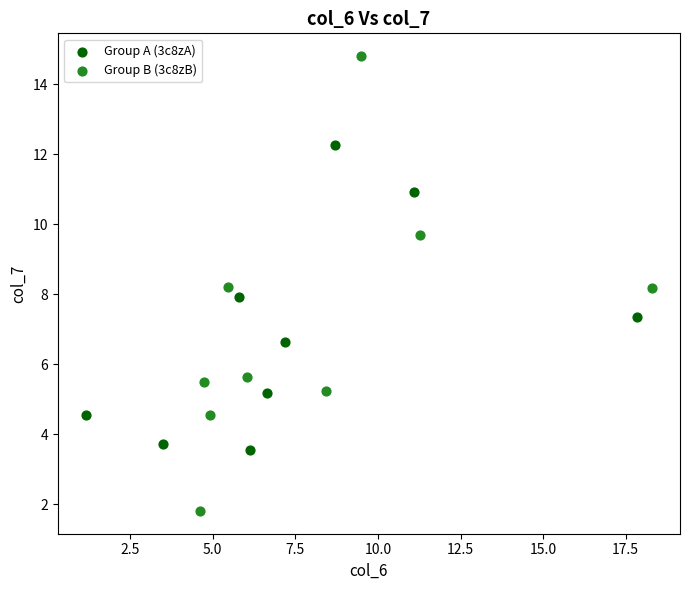

Which series reaches the maximum Y coordinate?

Group B (3c8zB)